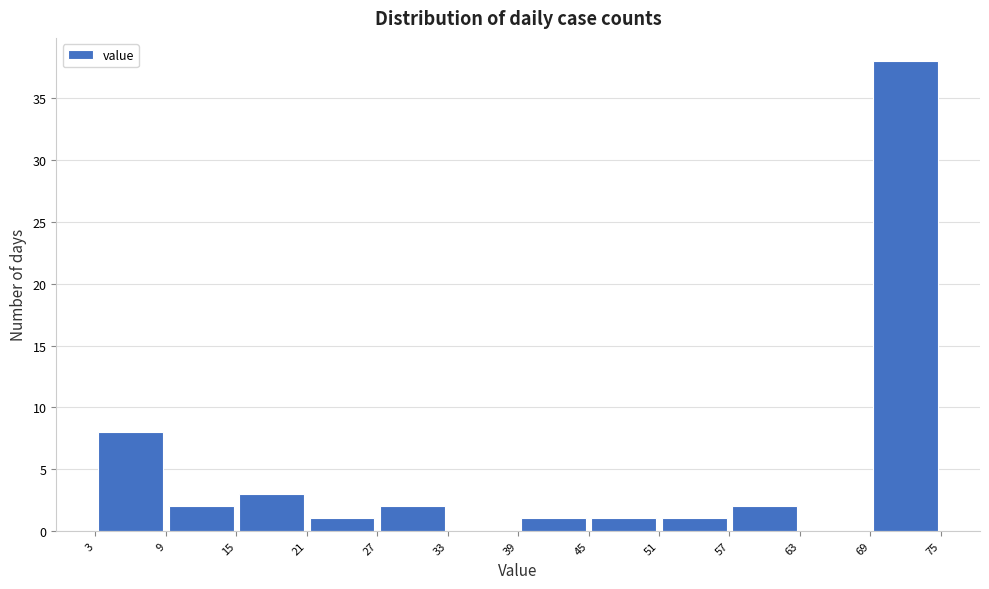

Over which range of the x-axis is the bar tallest?

69 to 75